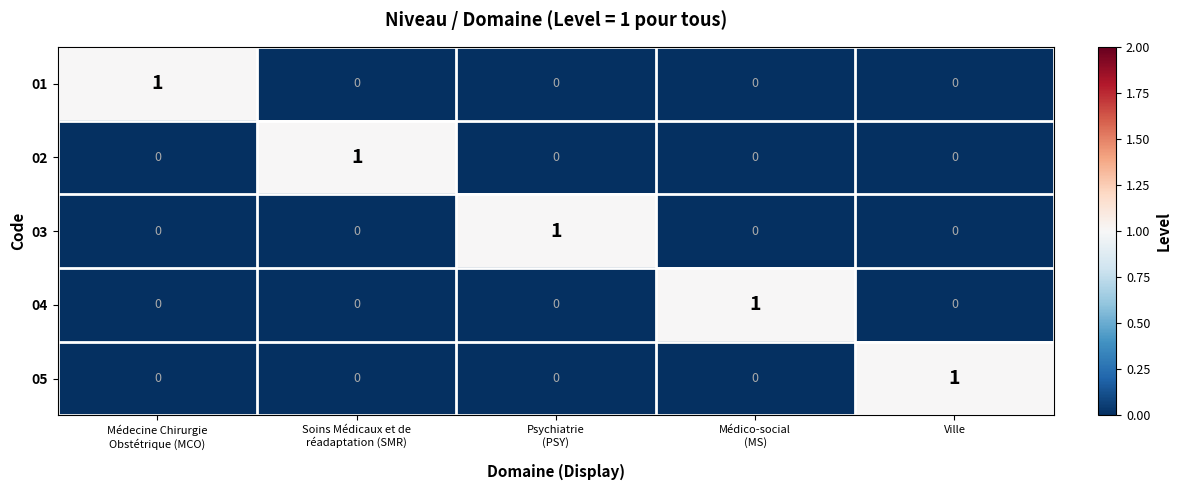

Count the 03 values in the range 0 to 1.

5